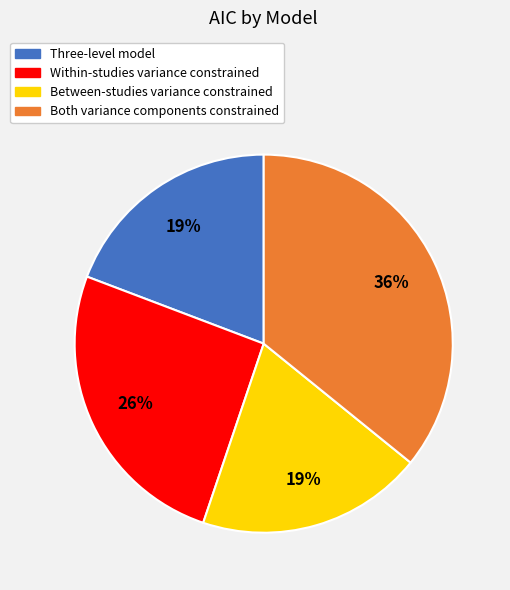

Is the sum of Between-studies variance constrained and Within-studies variance constrained greater than half?

No